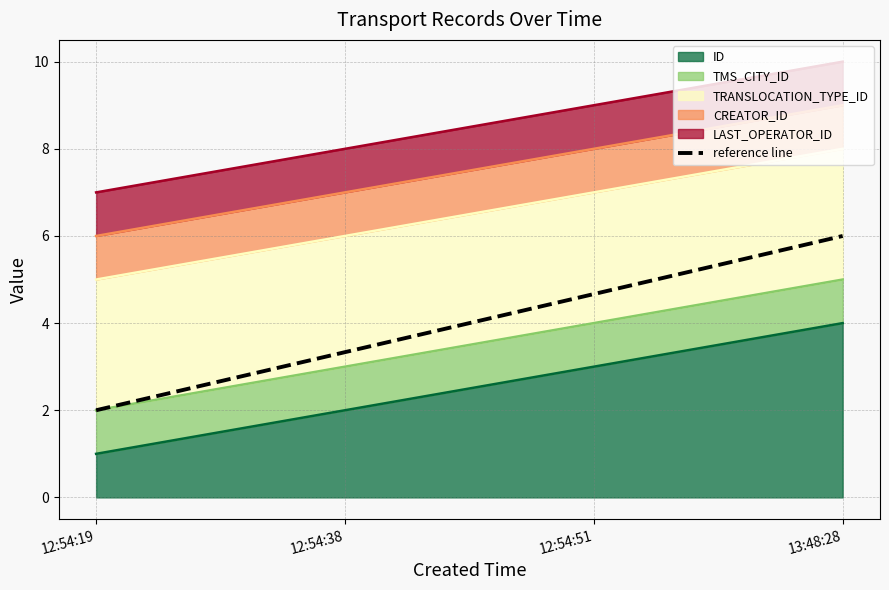

Where is the data nearest to the value 4?

12:54:51